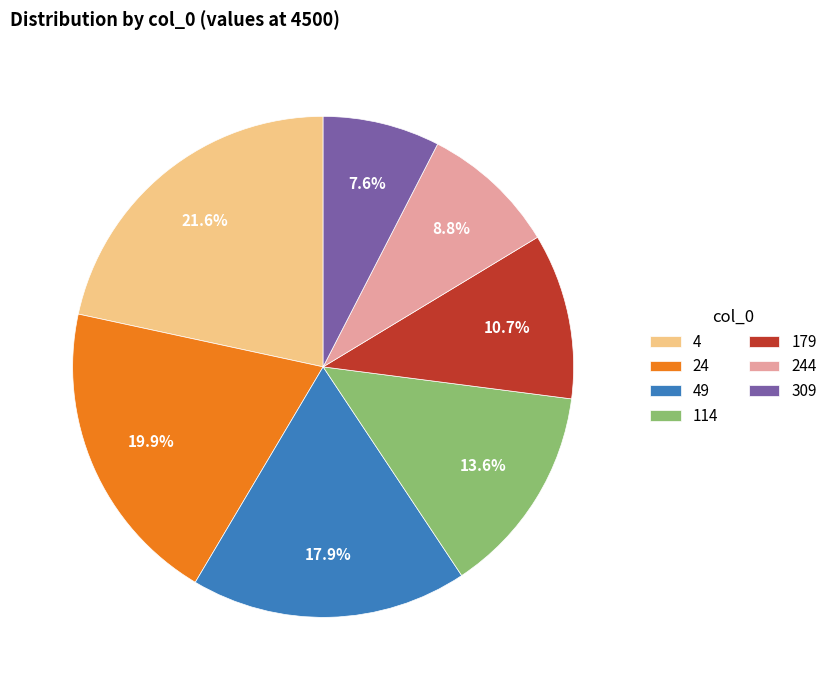

Which category has the smallest portion of the pie?

309